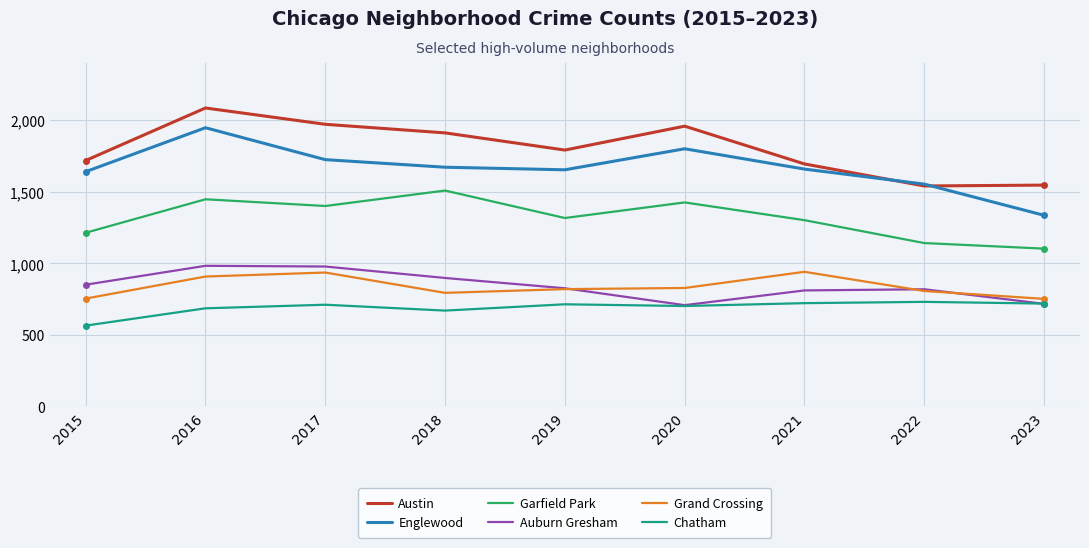

True or false: Grand Crossing and Austin intersect in this chart.

False